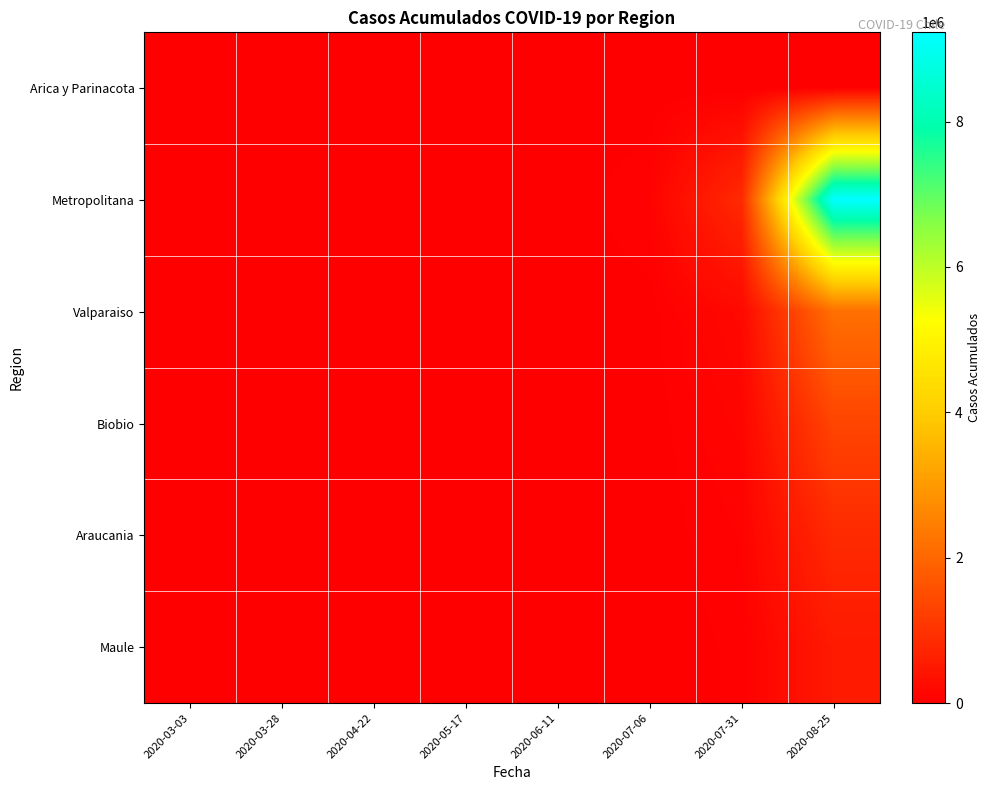

Which has a higher value, 2020-05-17 or 2020-03-28?

2020-05-17